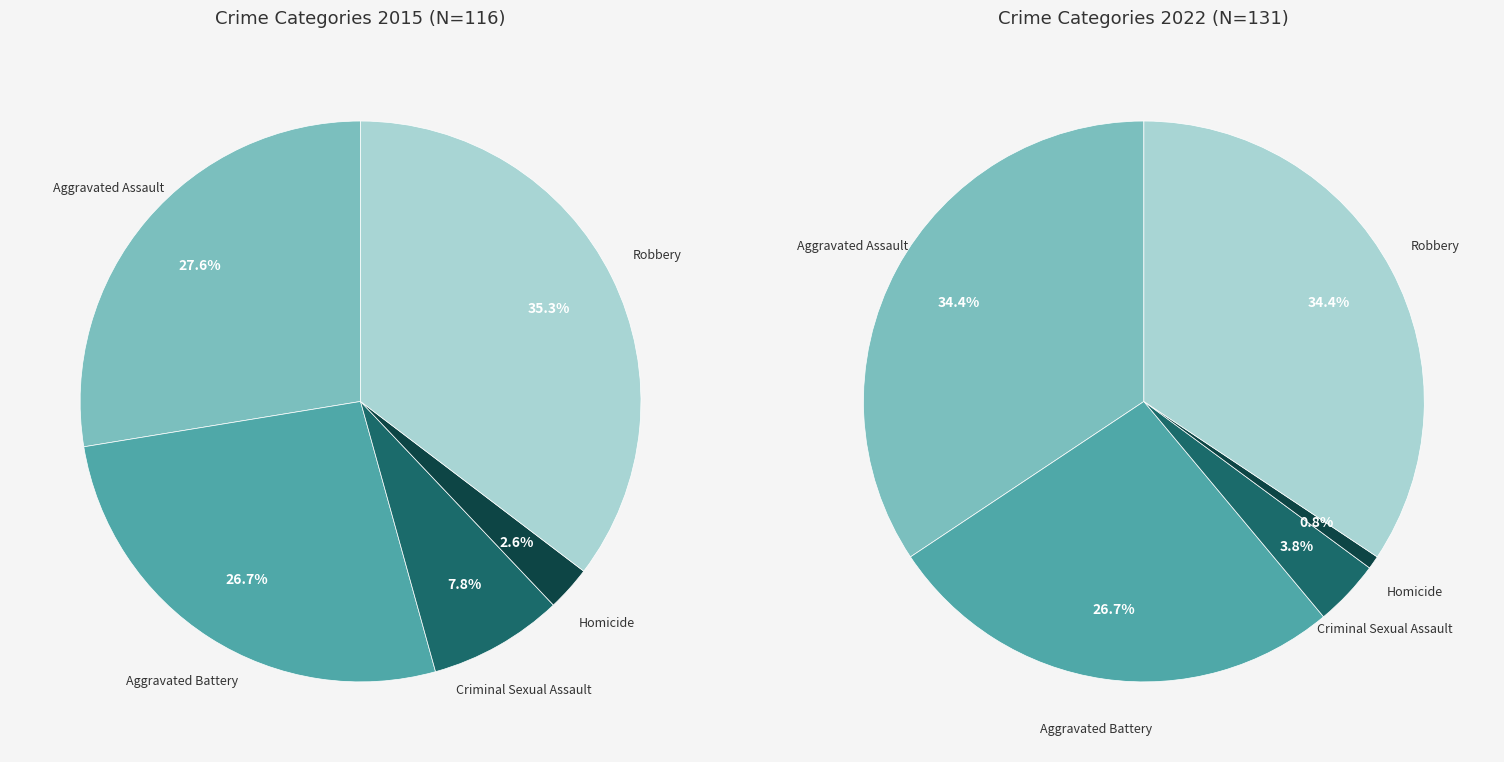

Is there a majority slice in this chart?

No